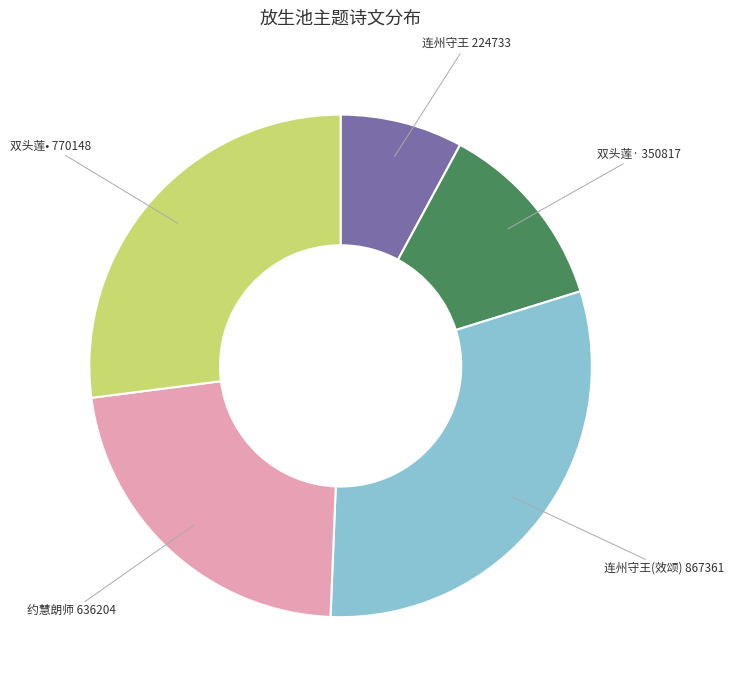

Approximately how many times larger is the value at 约慧朗师 636204 compared to 双头莲· 350817?

1.8